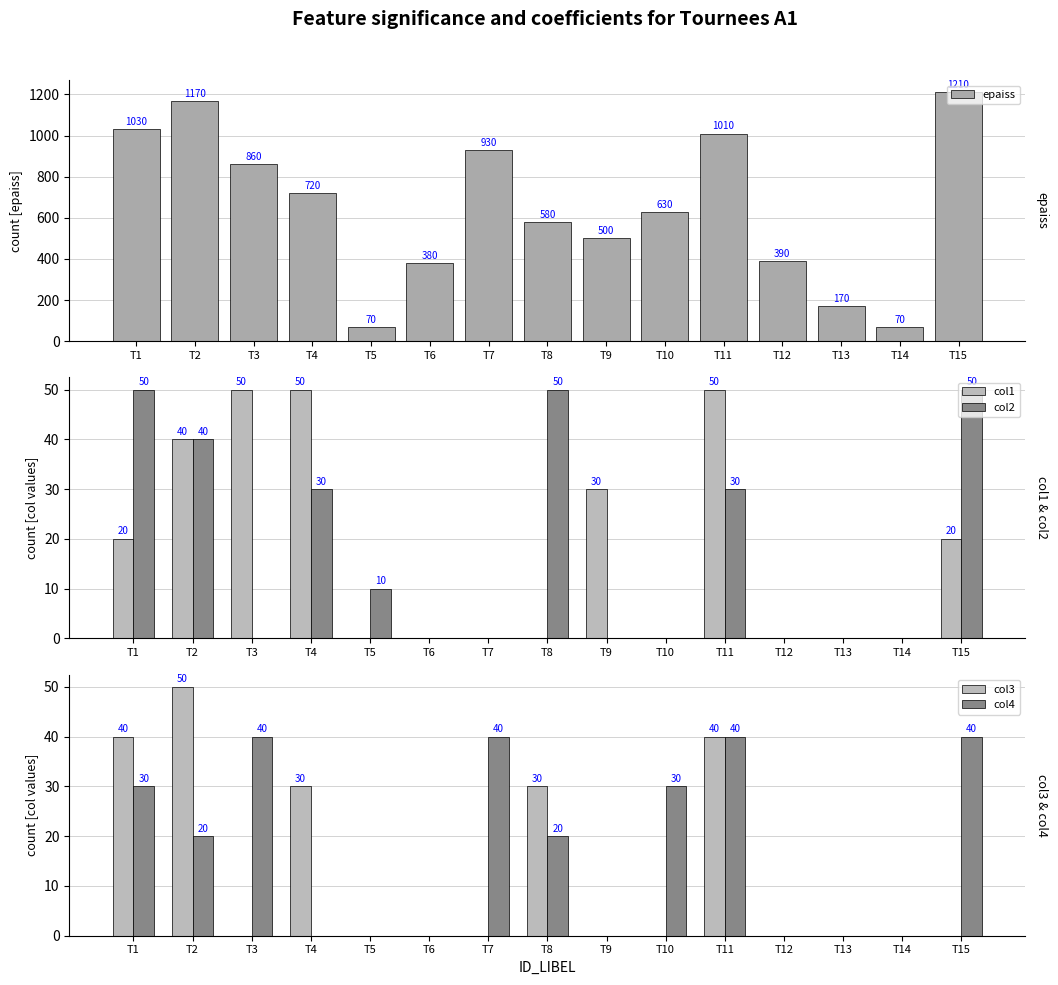

What is the sum of all epaiss values?

9720